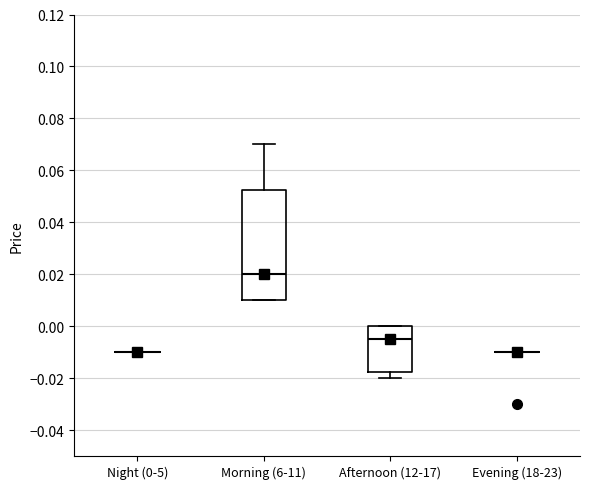

Reading left to right, read every box against the y-axis: the position of its median line, the range the box covers, and the ends of its whiskers. The values are not printed on the chart, so give them approximately, as read against the axis.

Night (0-5): box collapsed to a line at -0.010, whiskers -0.010 to -0.010
Morning (6-11): median 0.020, box 0.010 to 0.052, whiskers 0.010 to 0.070
Afternoon (12-17): median -0.004, box -0.018 to 0.000, whiskers -0.020 to 0.000
Evening (18-23): box collapsed to a line at -0.010, whiskers -0.010 to -0.010